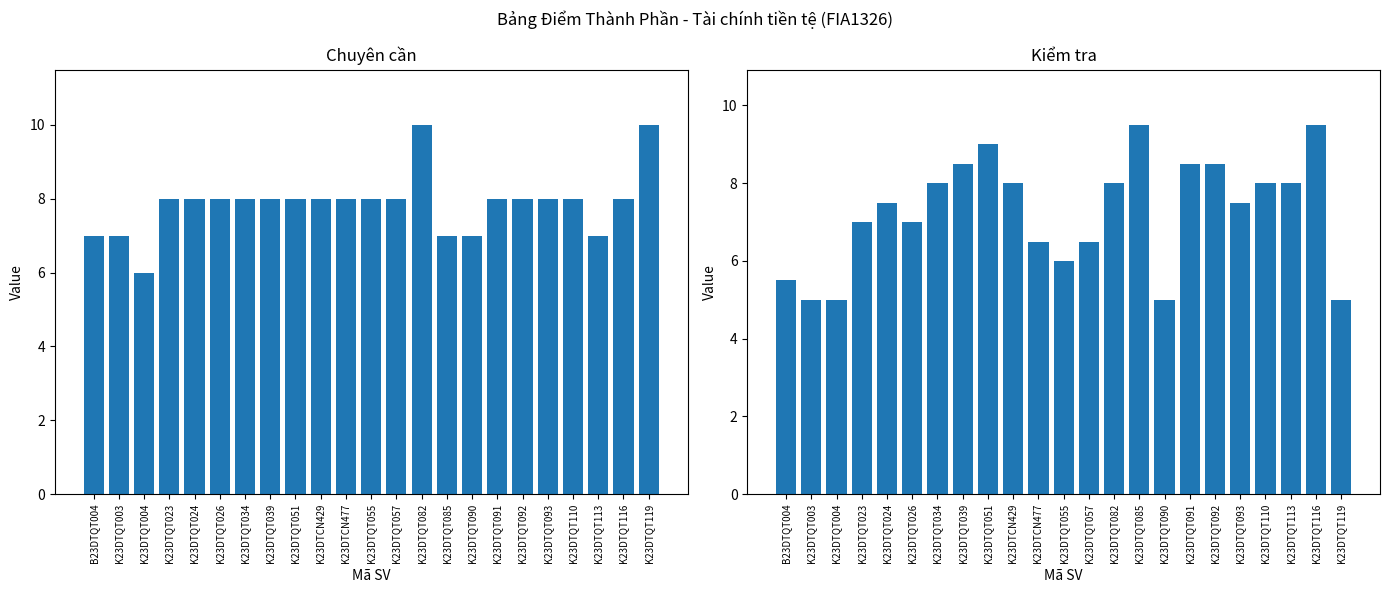

Rank the series by their average value, from lowest to highest.

Kiểm tra, Chuyên cần